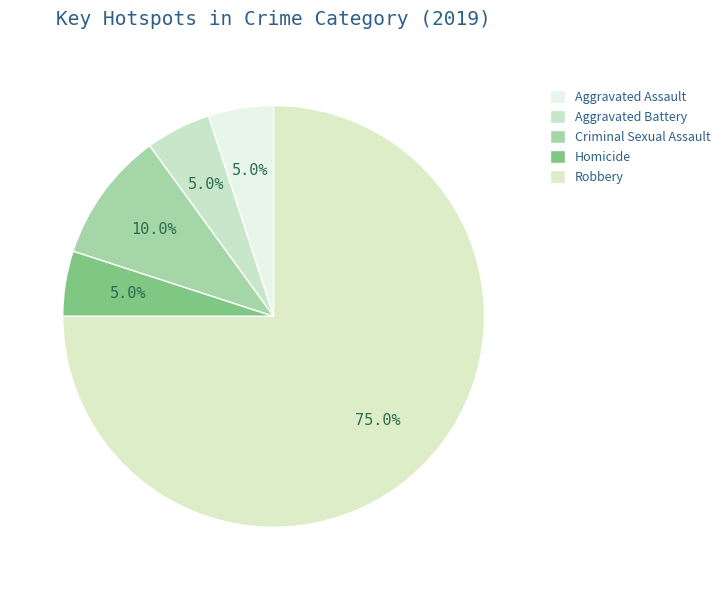

Which has a higher value, Homicide or Robbery?

Robbery